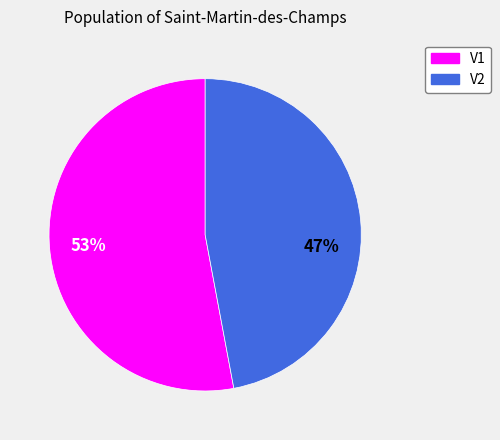

Between V2 and V1, which is larger?

V1